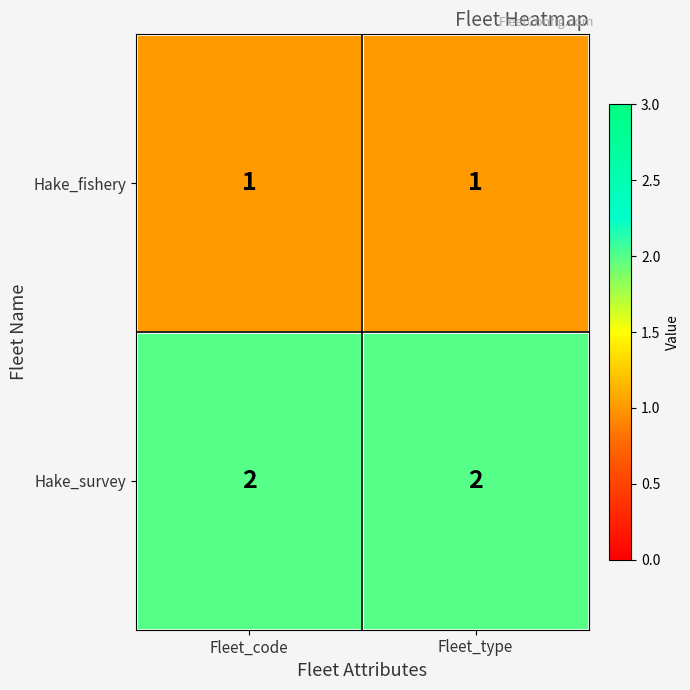

Which series has the largest total across all categories?

Hake_survey